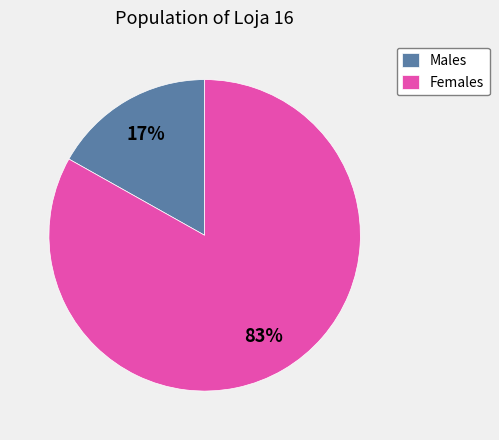

Which slice is the largest?

Females